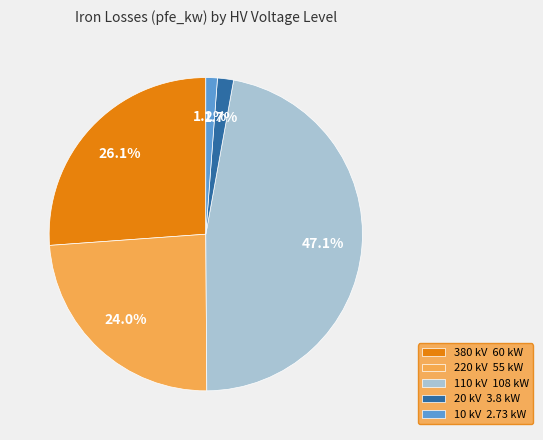

To the nearest percent, what is the average slice percentage?

20%